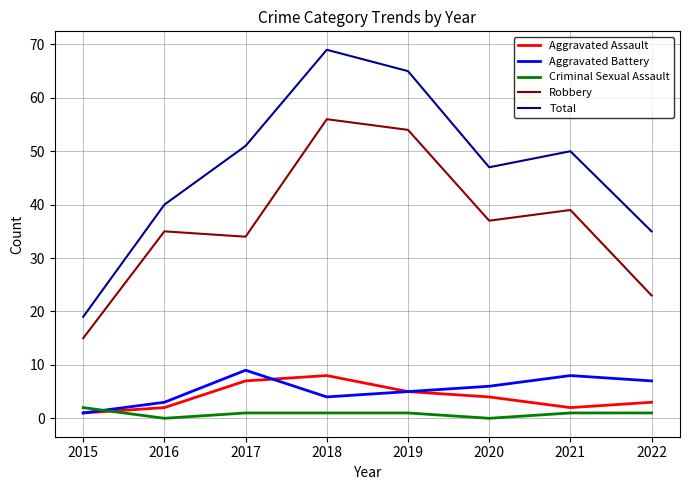

What is the sum of all Robbery values?

293